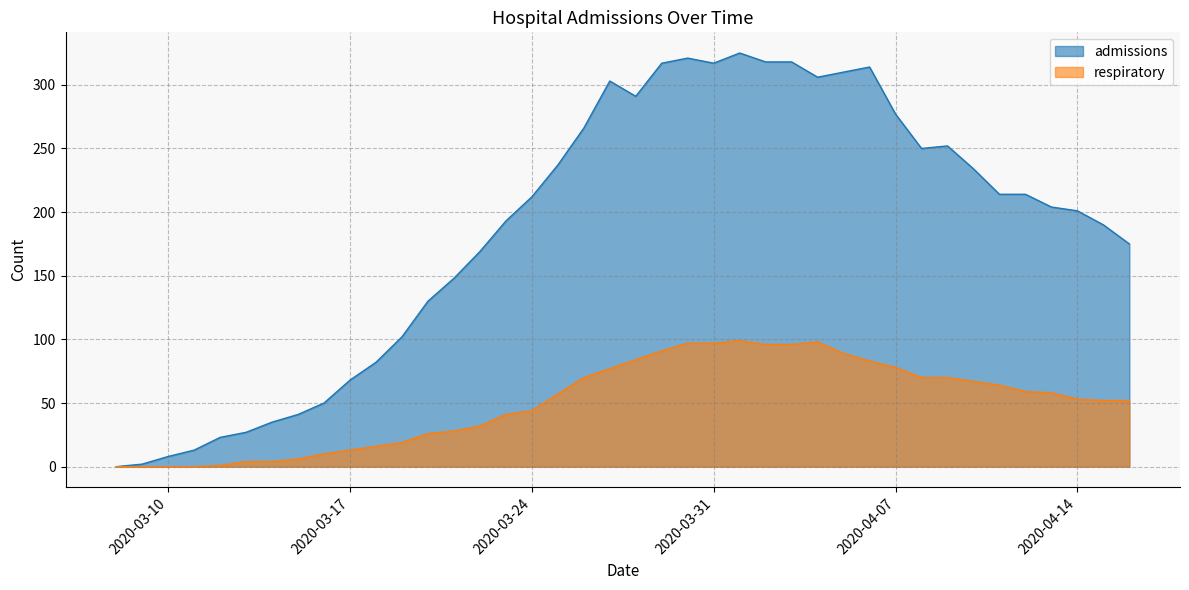

What is the difference between the second highest and second lowest values in the admissions series?

319